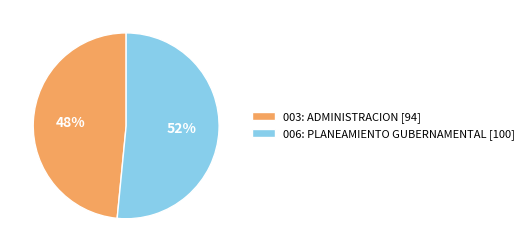

Is 003: ADMINISTRACION the majority of the pie?

No